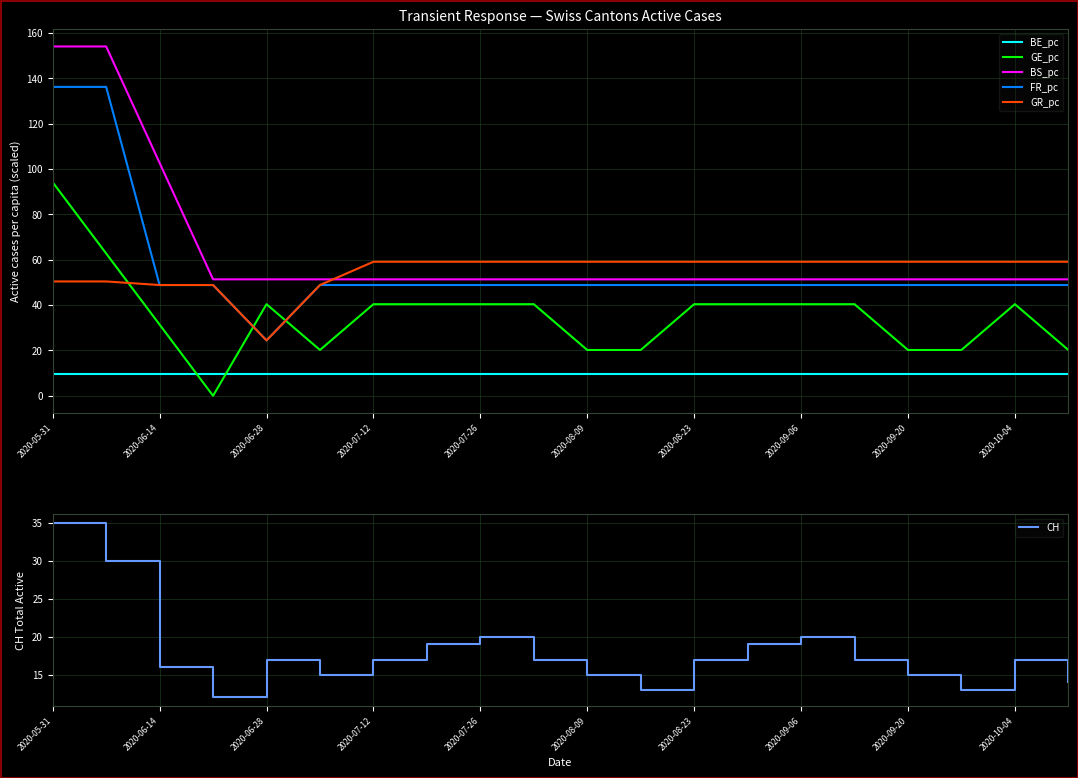

Which series has the largest range (max minus min)?

FR_pc